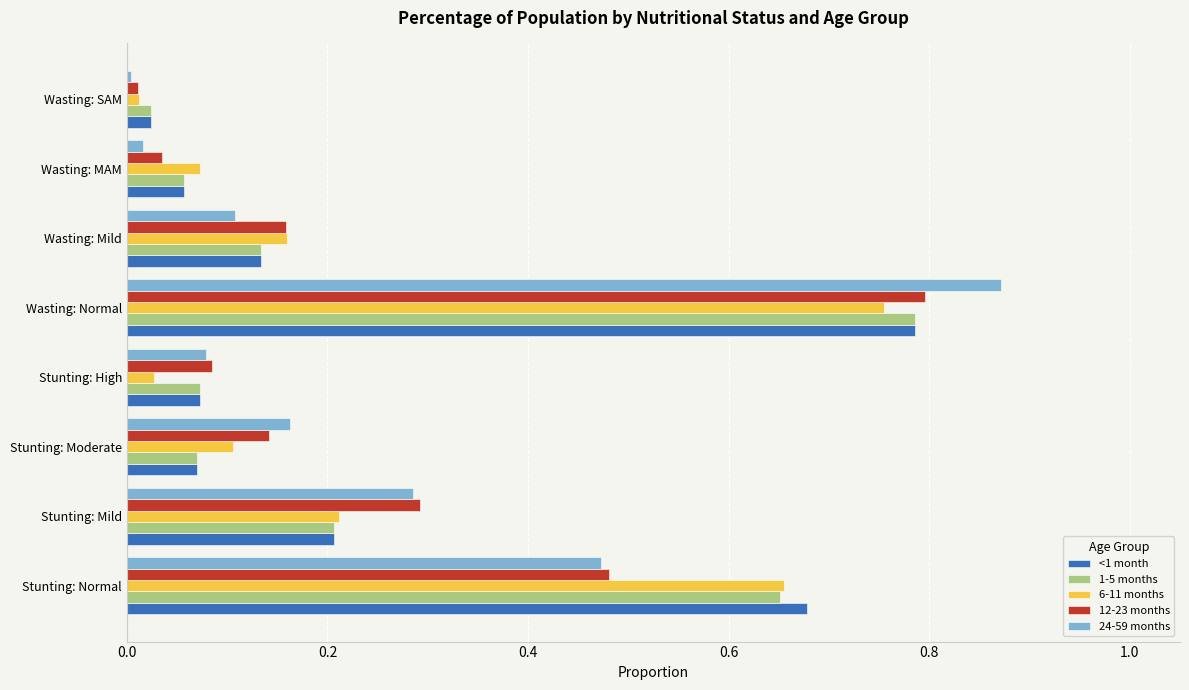

Is the value of 24-59 months at Stunting: Normal greater than the value of 1-5 months at Stunting: Mild?

Yes